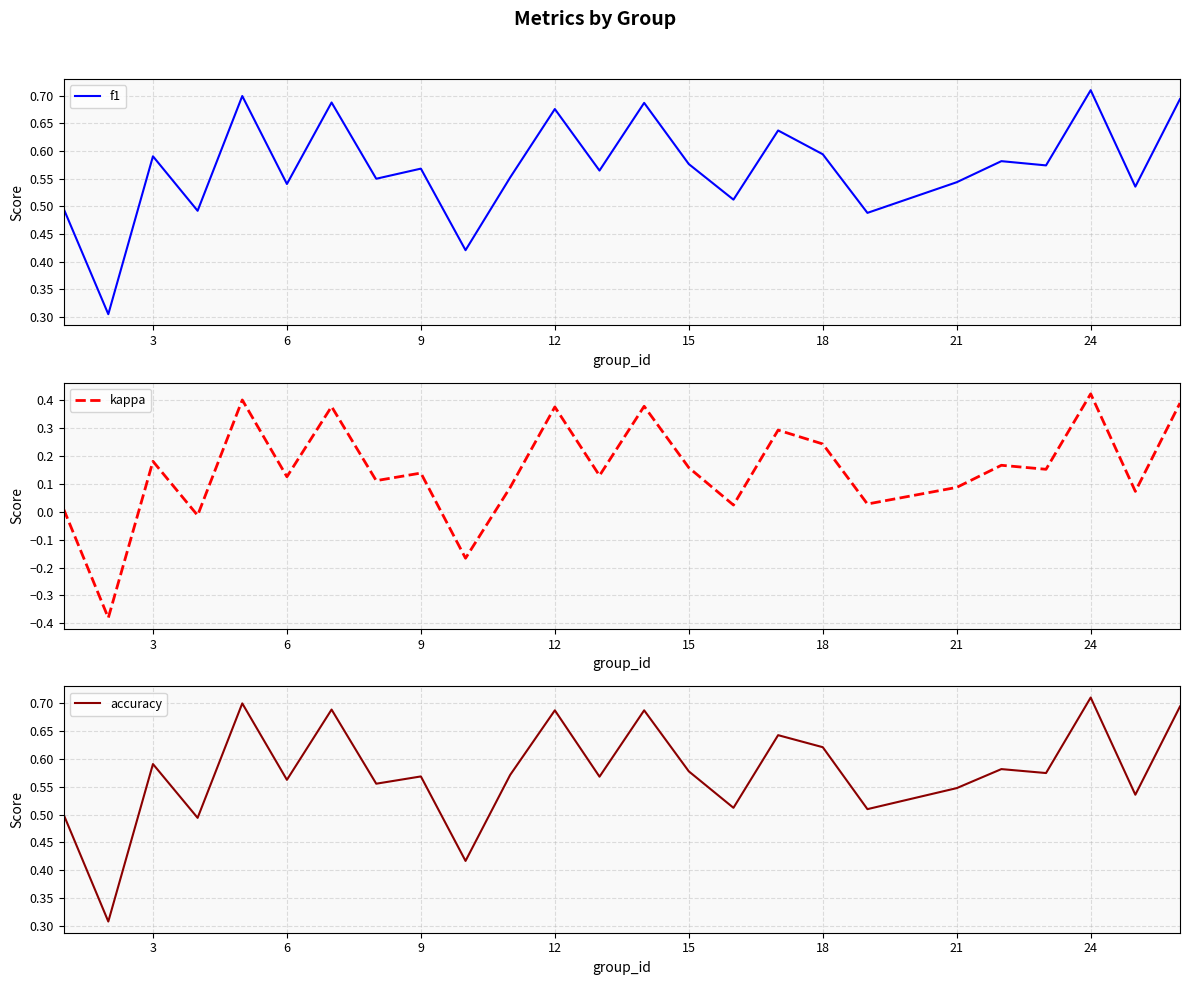

What is the difference between the maximum and minimum values in the kappa series?

0.8